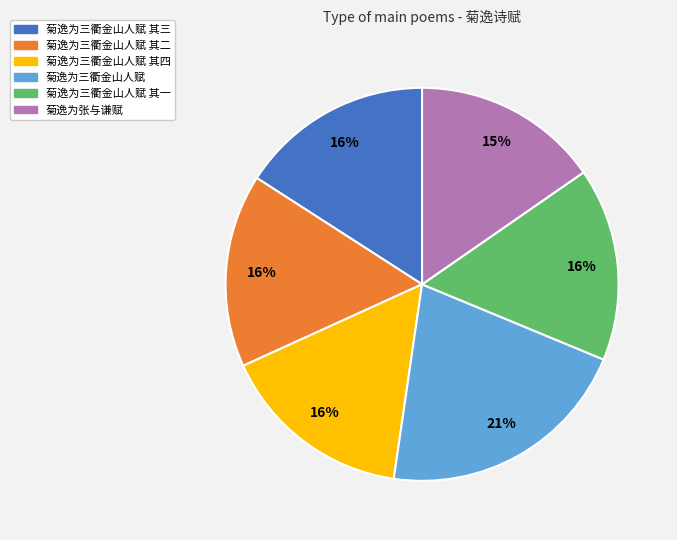

Is there any slice that represents more than half of the pie?

No